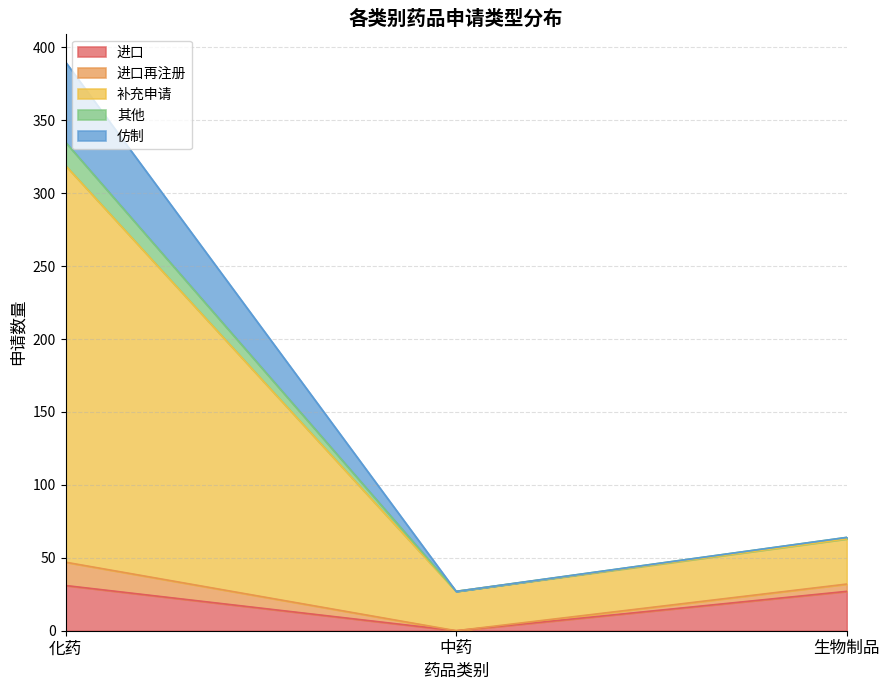

List the labels in order of 其他 value, smallest first.

中药, 生物制品, 化药